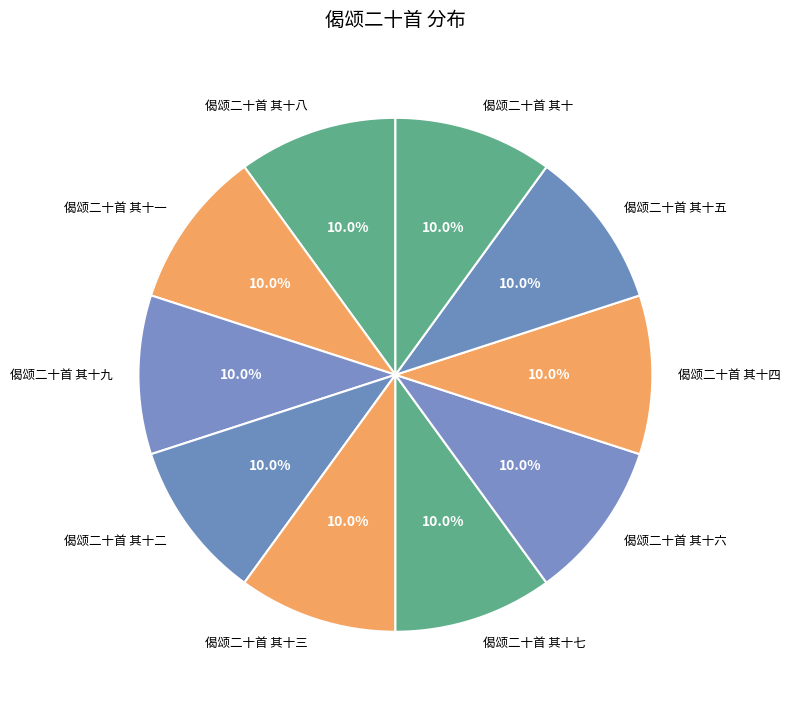

Is it true that 偈颂二十首 其十九 is 10% of the pie?

True